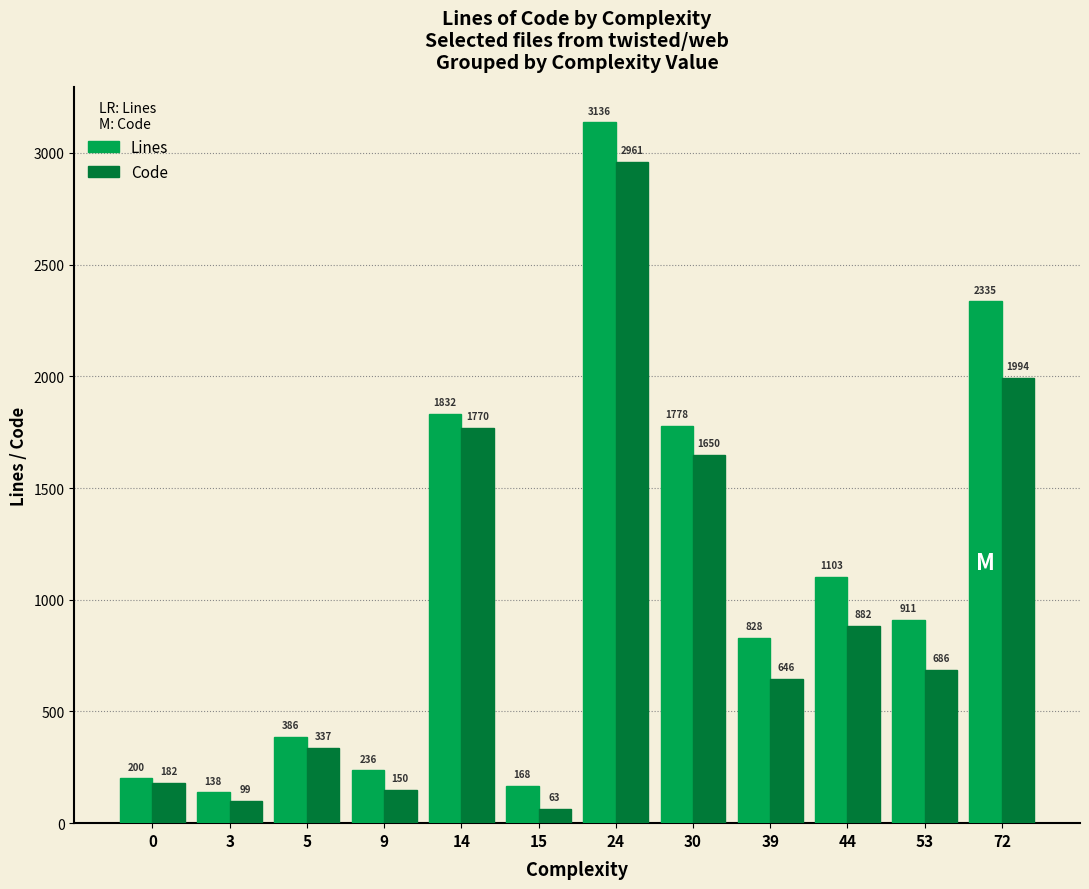

Which series has the largest range (max minus min)?

Lines